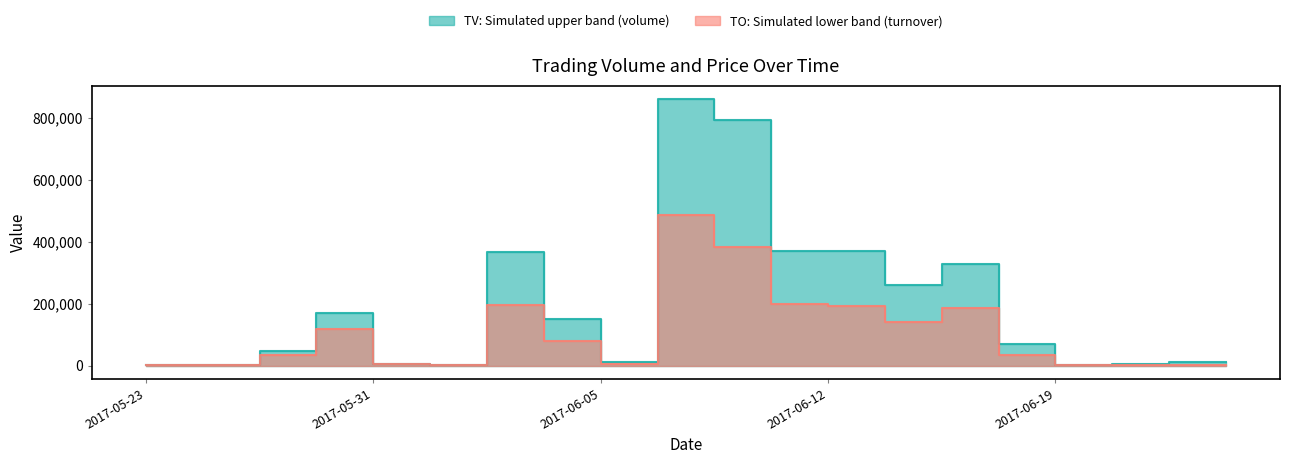

What is the average value of the TV median series?

191750